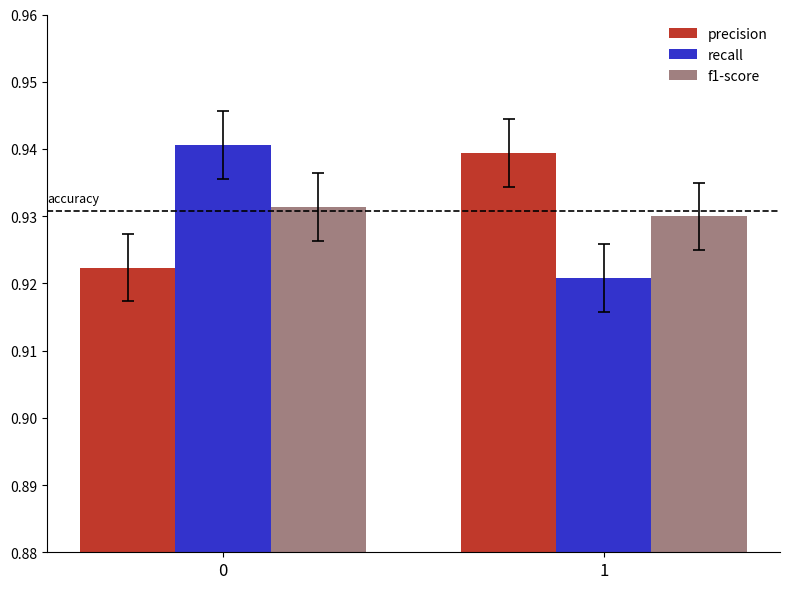

Count the number of categories in the chart.

2